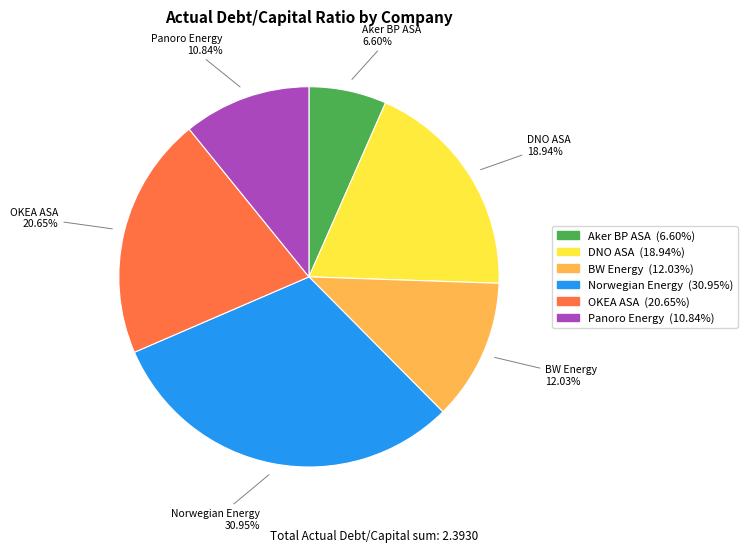

Does Panoro Energy account for over 50% of the chart?

No